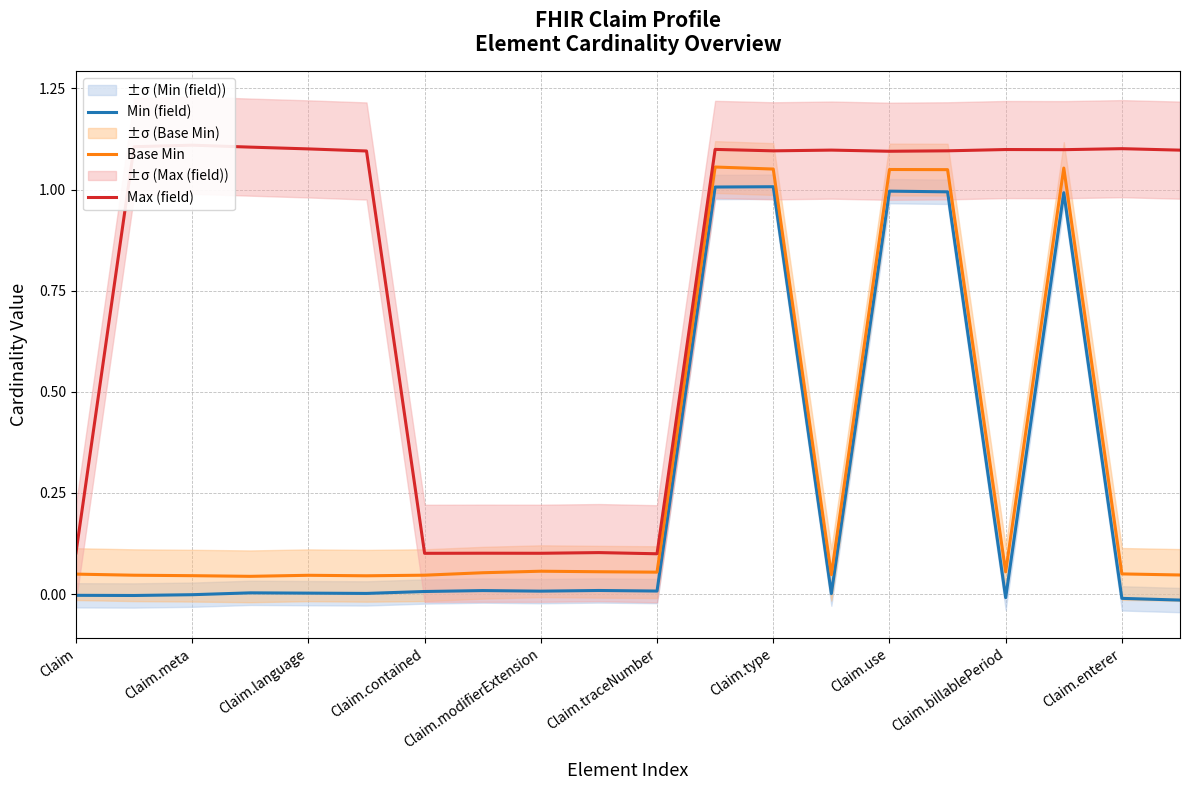

The Max (field) series shows 1.1 at 19. True or false?

True